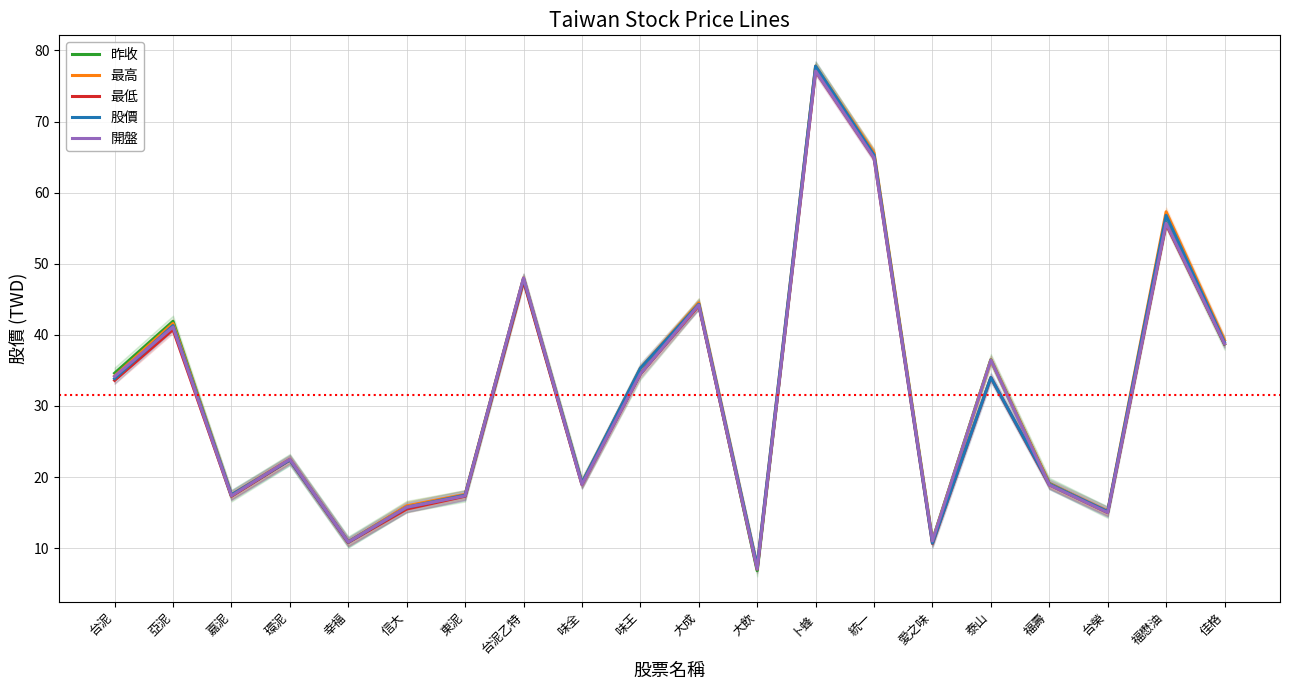

How many data points does each series have?

20